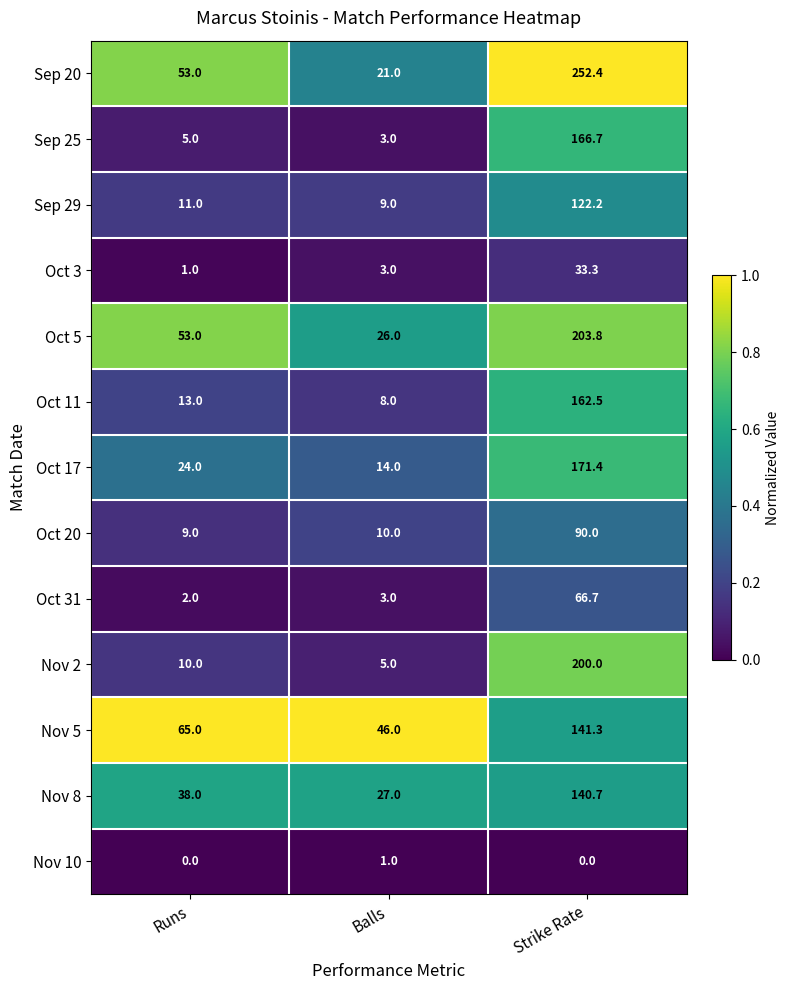

What is the difference between the highest and lowest values at Runs?

65.0